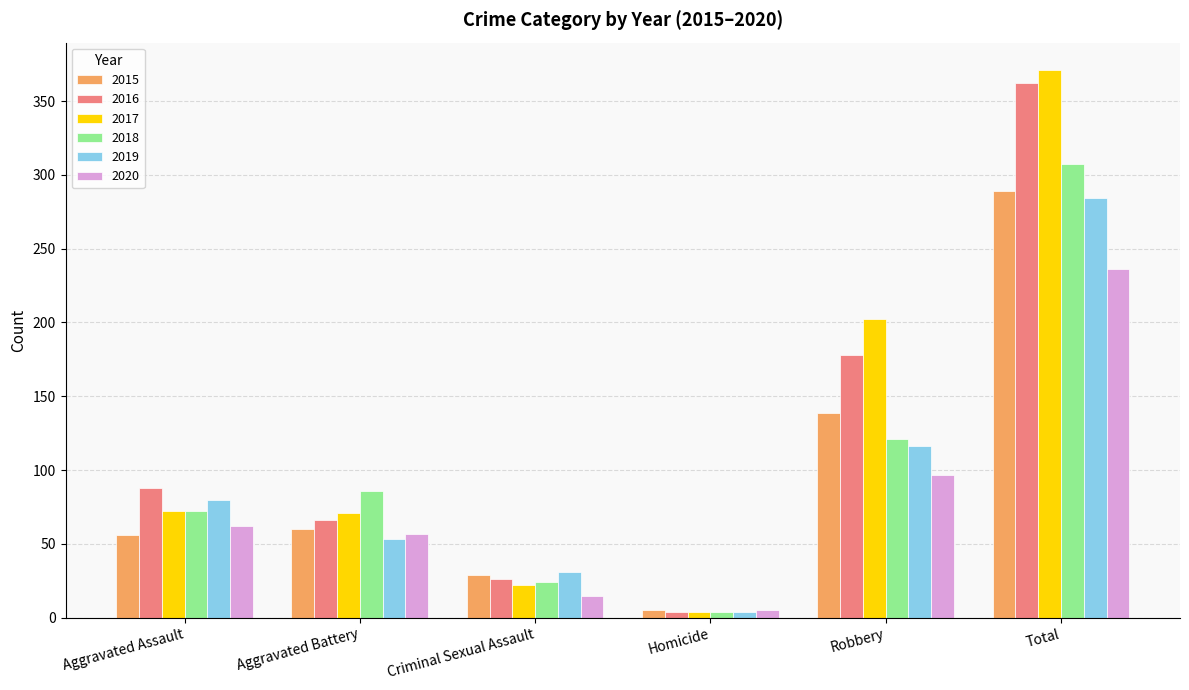

How many categories are shown in the chart?

6